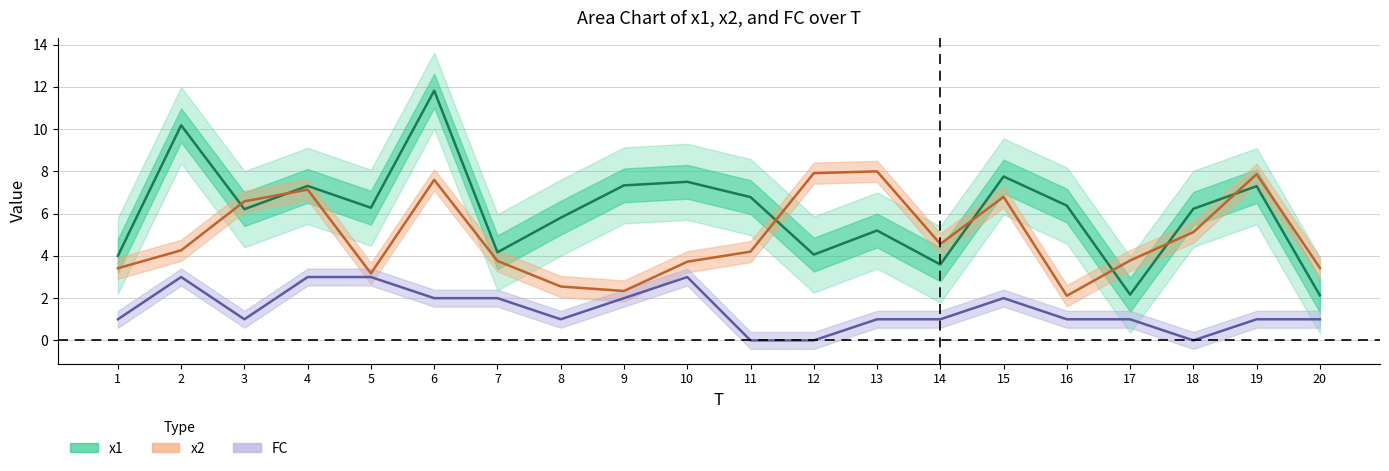

What is the difference between the highest and lowest values at 20?

2.4